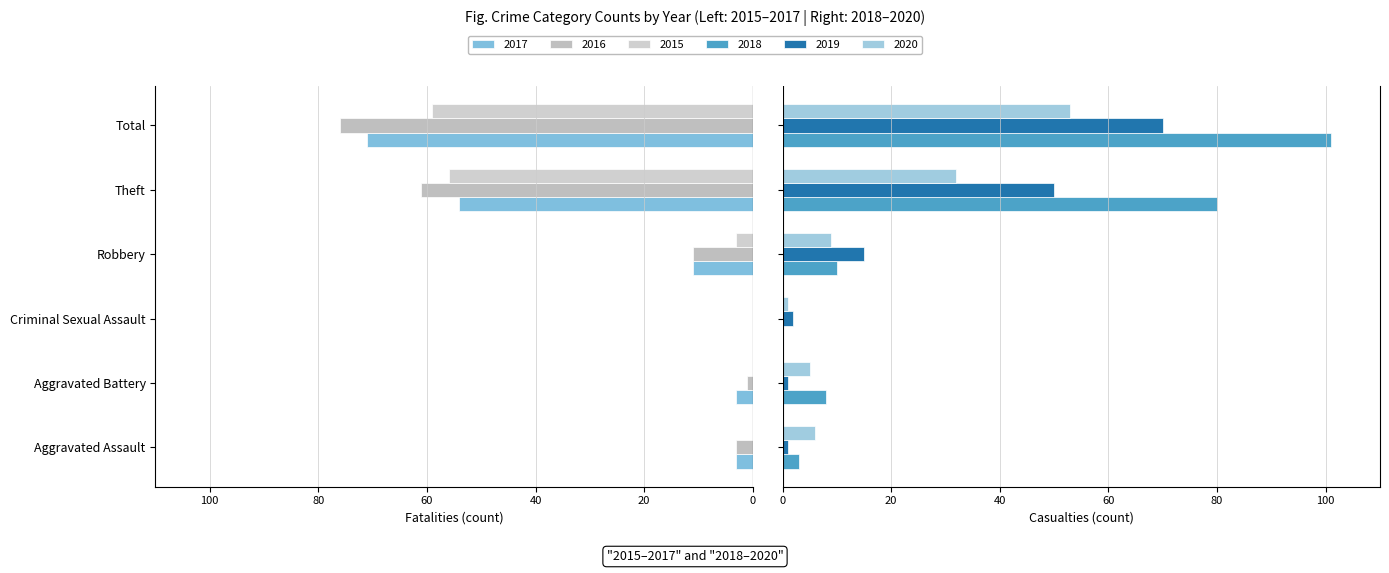

How many data points in 2020 are above 9?

2